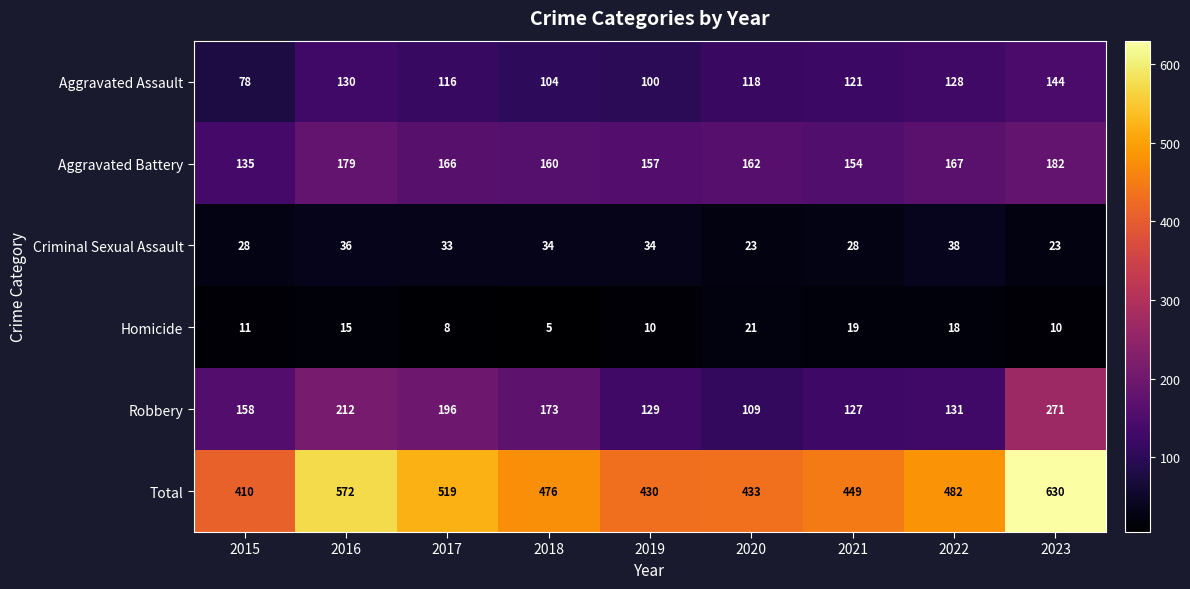

Between 2019 and 2023, which series saw the biggest shift?

Total